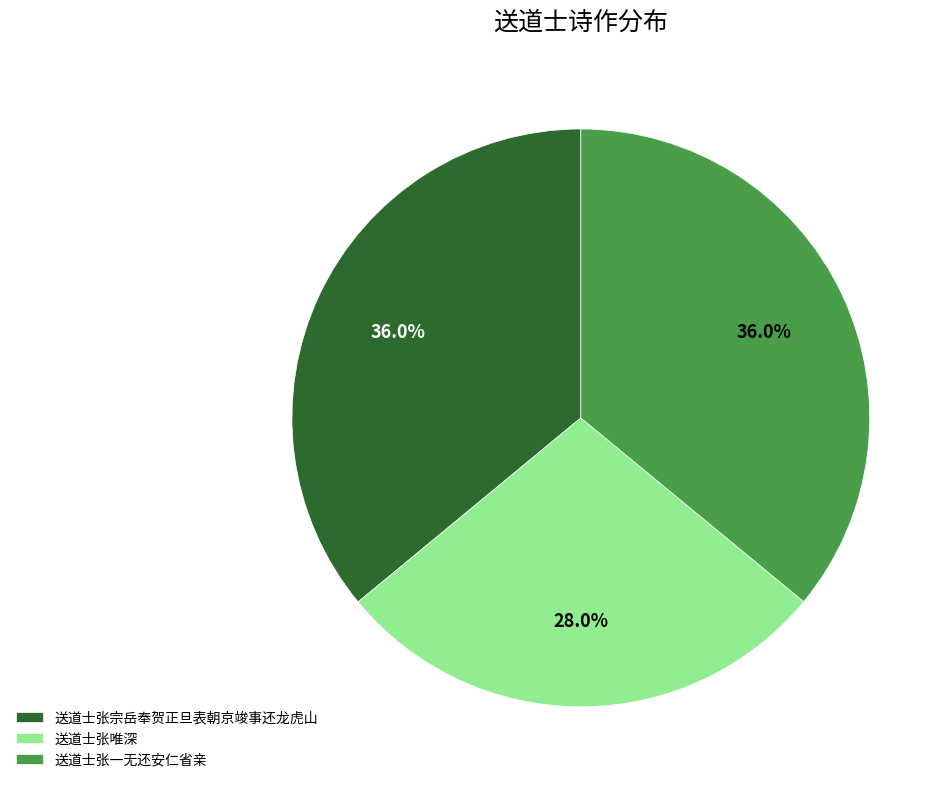

Count the number of slices in the pie.

3